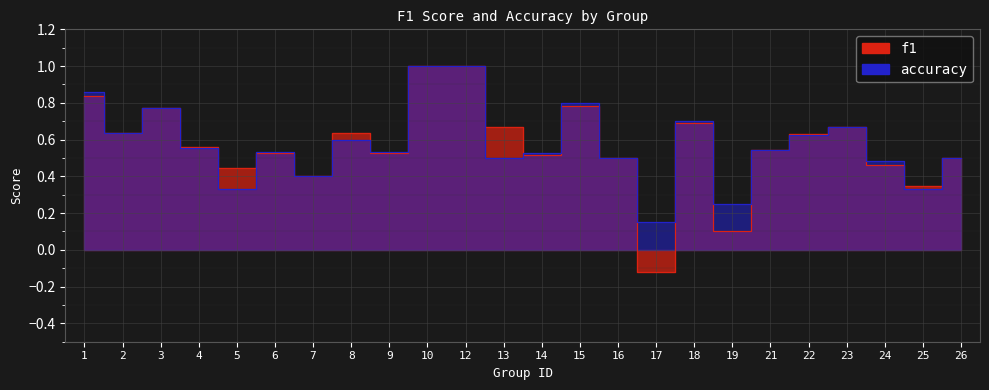

True or false: accuracy has more than 1 points higher than both neighbors.

True